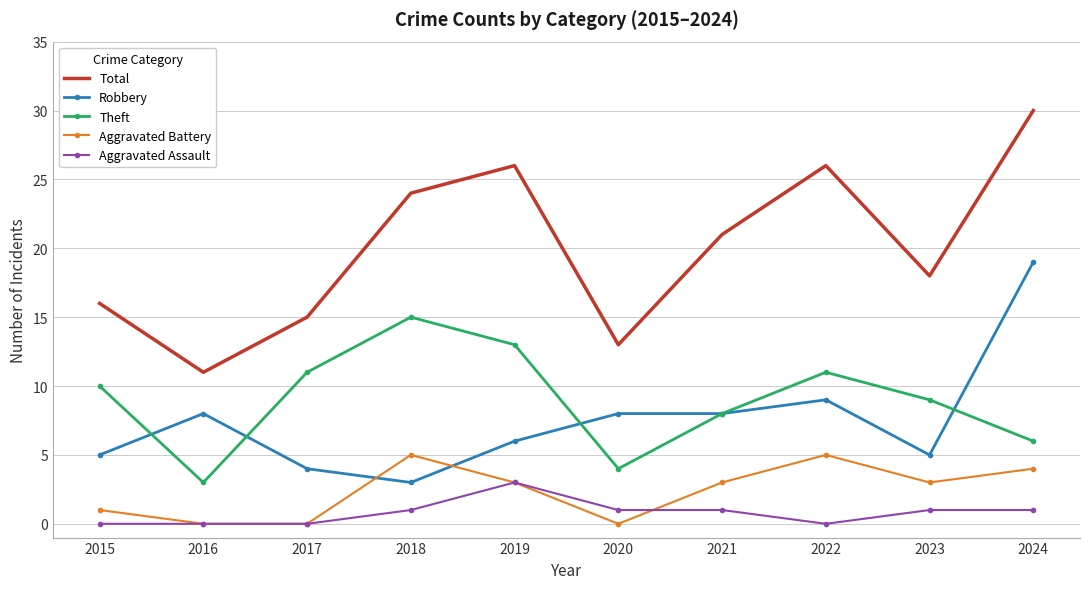

What is the approximate value of Aggravated Battery at 2018?

5